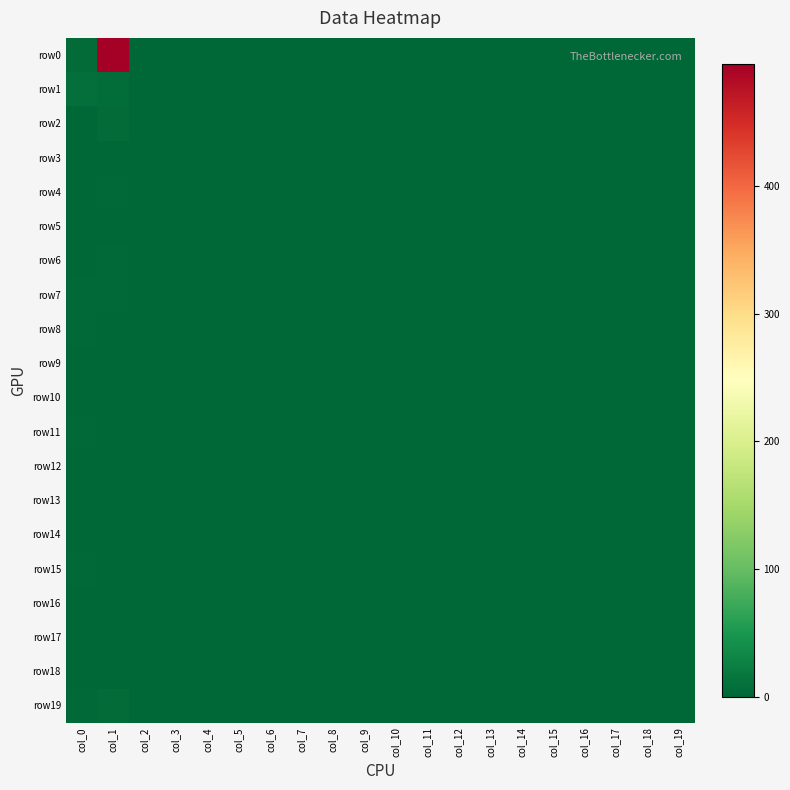

At which category is the sum across all series the highest?

col_1